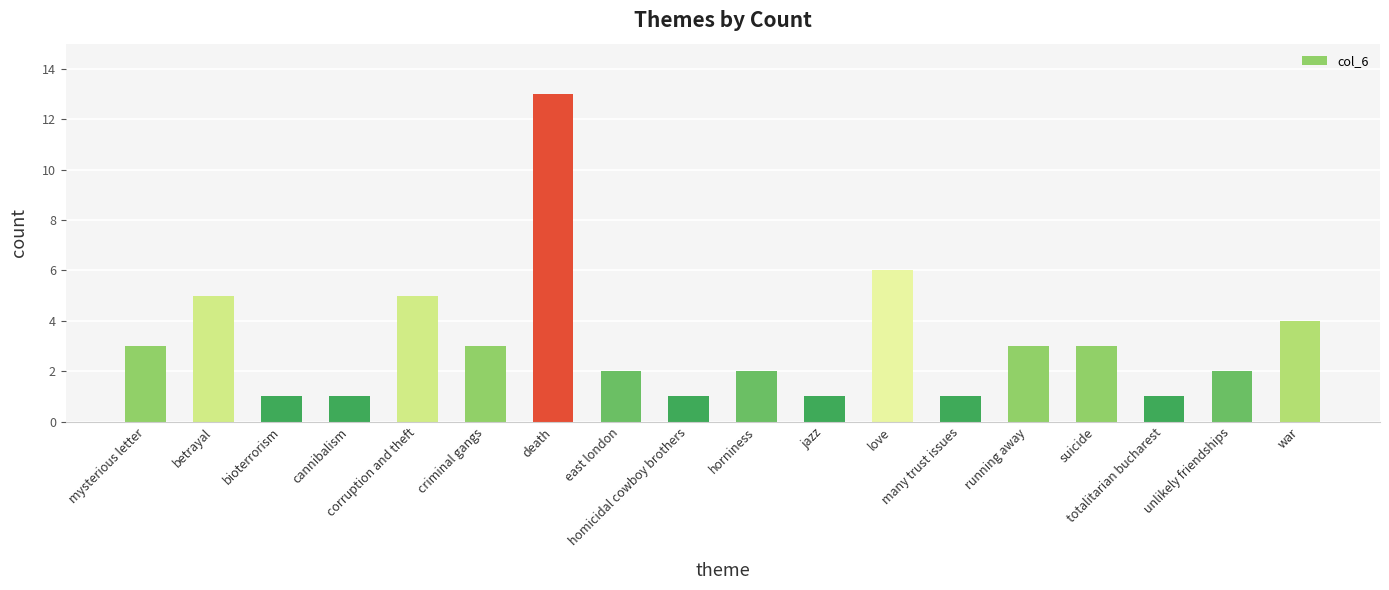

The value at cannibalism is 1. True or false?

True